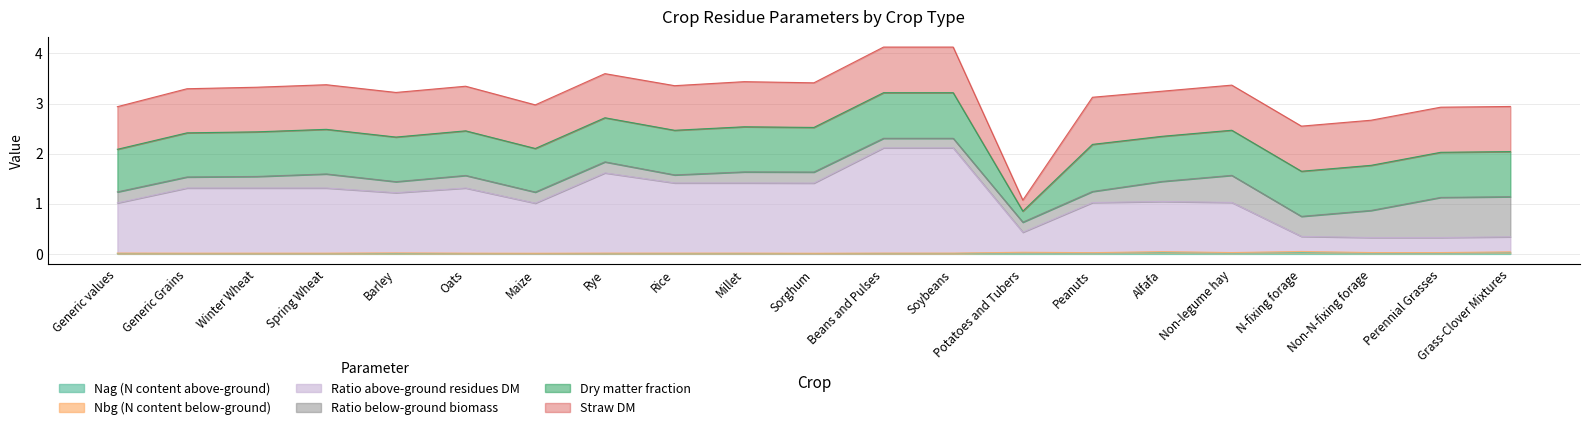

Reading left to right, transcribe all the data shown in this chart.

Nag (N content above-ground): 0.0	0.0	0.0	0.0	0.0	0.0	0.0	0.0	0.0	0.0	0.0	0.0	0.0	0.0	0.0	0.0	0.0	0.0	0.0	0.0	0.0
Nbg (N content below-ground): 0.0	0.0	0.0	0.0	0.0	0.0	0.0	0.0	0.0	0.0	0.0	0.0	0.0	0.0	0.0	0.0	0.0	0.0	0.0	0.0	0.0
Ratio above-ground residues DM: 1.0	1.3	1.3	1.3	1.2	1.3	1.0	1.6	1.4	1.4	1.4	2.1	2.1	0.4	1.0	1.0	1.0	0.3	0.3	0.3	0.3
Ratio below-ground biomass: 0.2	0.2	0.2	0.3	0.2	0.2	0.2	0.2	0.2	0.2	0.2	0.2	0.2	0.2	0.2	0.4	0.5	0.4	0.5	0.8	0.8
Dry matter fraction: 0.8	0.9	0.9	0.9	0.9	0.9	0.9	0.9	0.9	0.9	0.9	0.9	0.9	0.2	0.9	0.9	0.9	0.9	0.9	0.9	0.9
Straw DM: 0.8	0.9	0.9	0.9	0.9	0.9	0.9	0.9	0.9	0.9	0.9	0.9	0.9	0.2	0.9	0.9	0.9	0.9	0.9	0.9	0.9